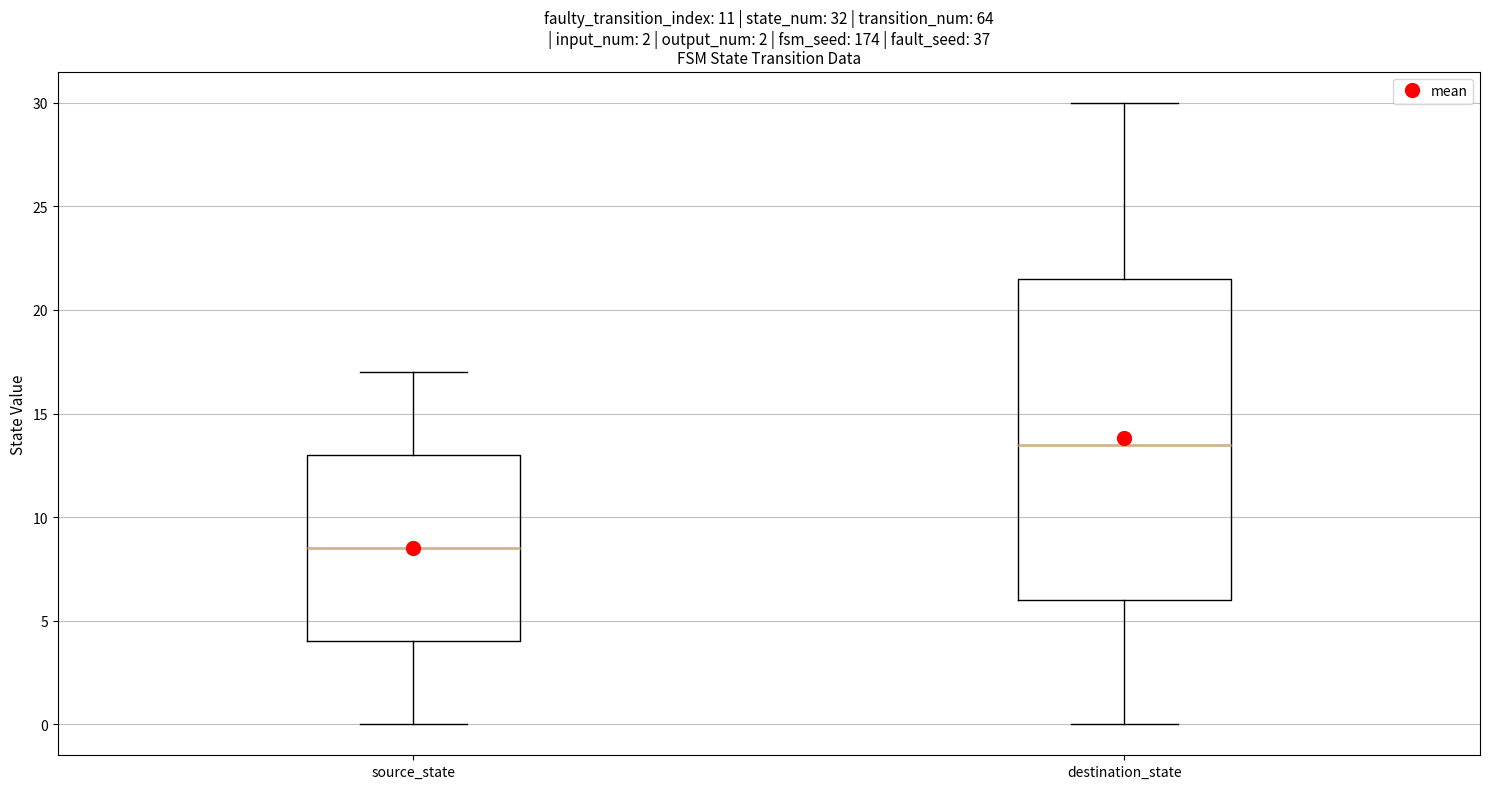

Comparing the boxes themselves (not the whiskers), which one is the tallest?

destination_state